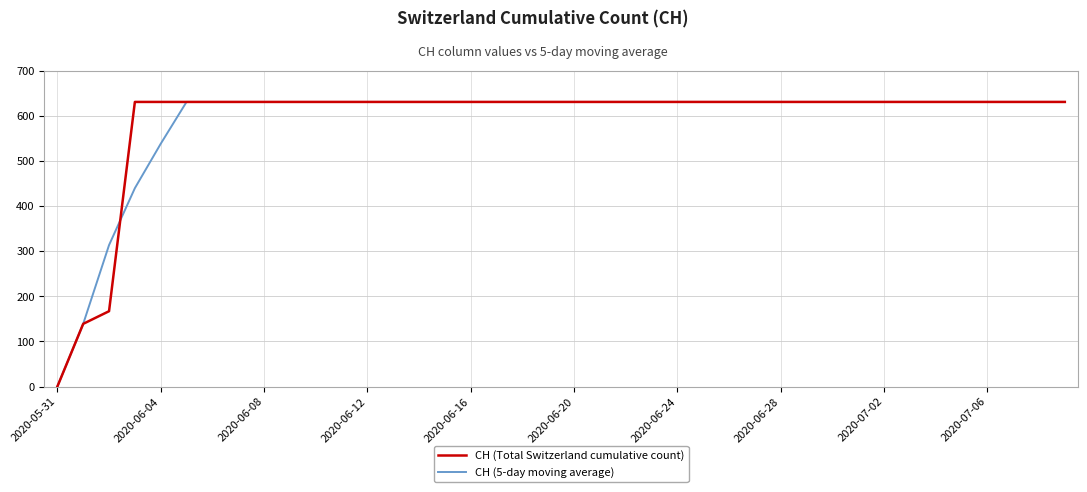

What is the average value of the CH (Total Switzerland cumulative count) series?

591.3